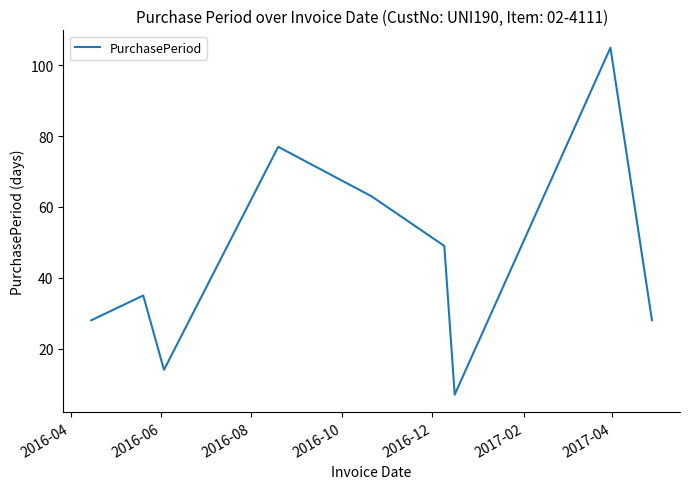

What is the difference between the maximum and minimum values?

98